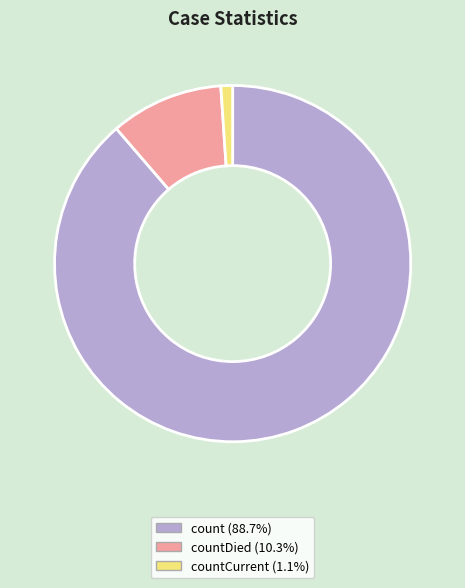

What is the ratio of the value at countDied (10.3%) to the value at countCurrent (1.1%)?

9.6